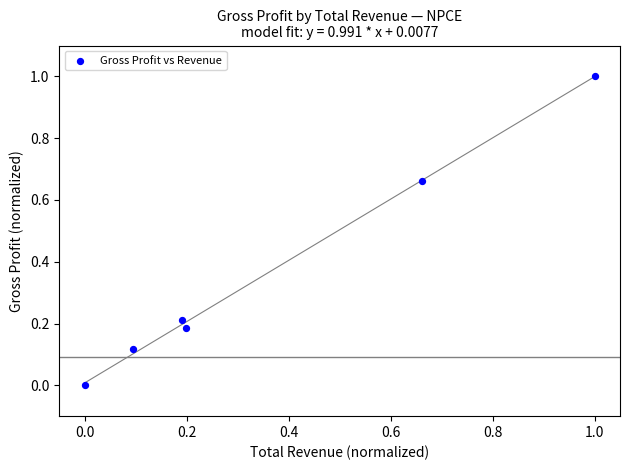

What is the range of X values (max minus min)?

1.0